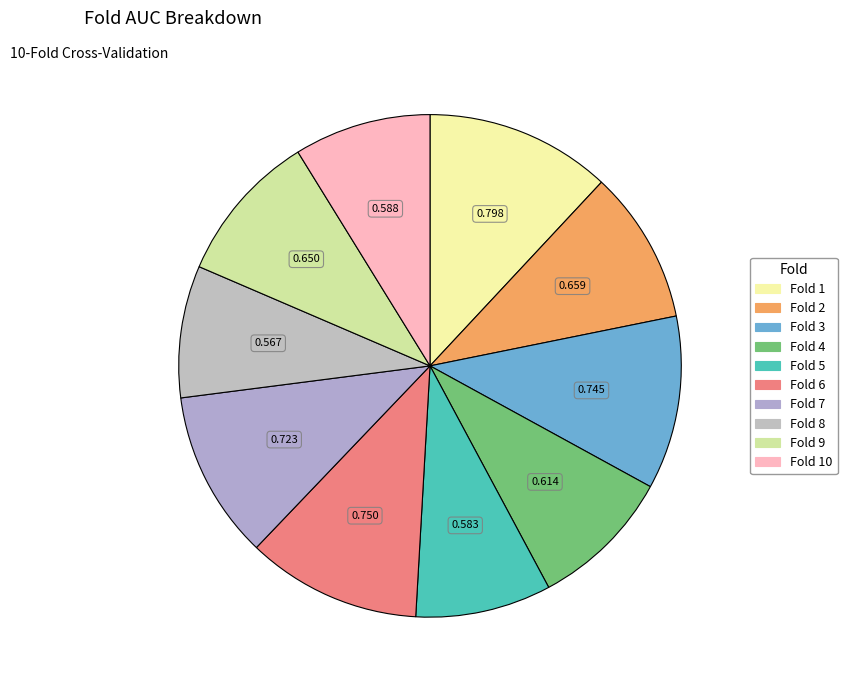

Count the number of slices in the pie.

10